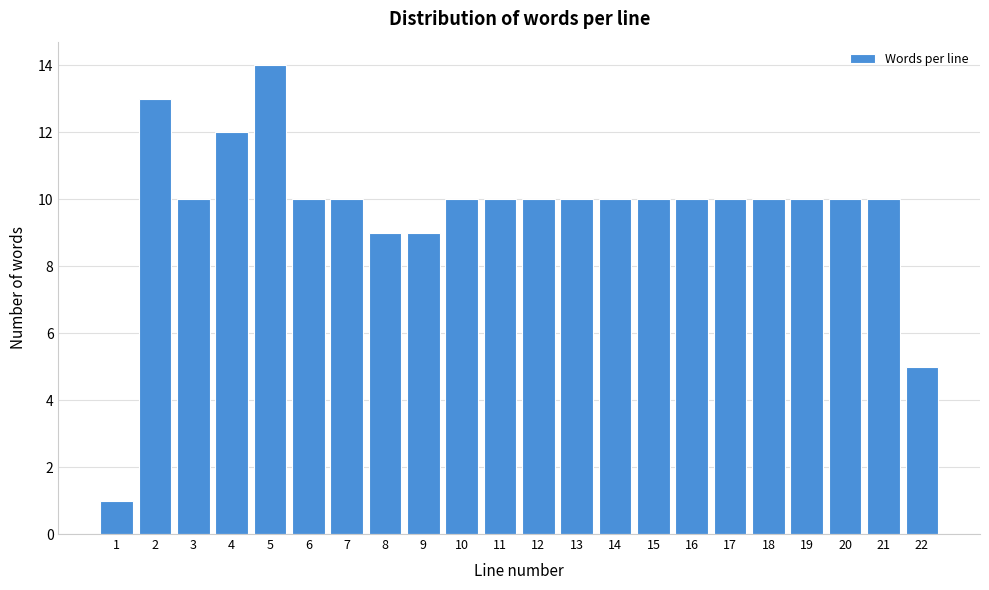

Reading left to right, extract all data points from this chart.

1	13	10	12	14	10	10	9	9	10	10	10	10	10	10	10	10	10	10	10	10	5